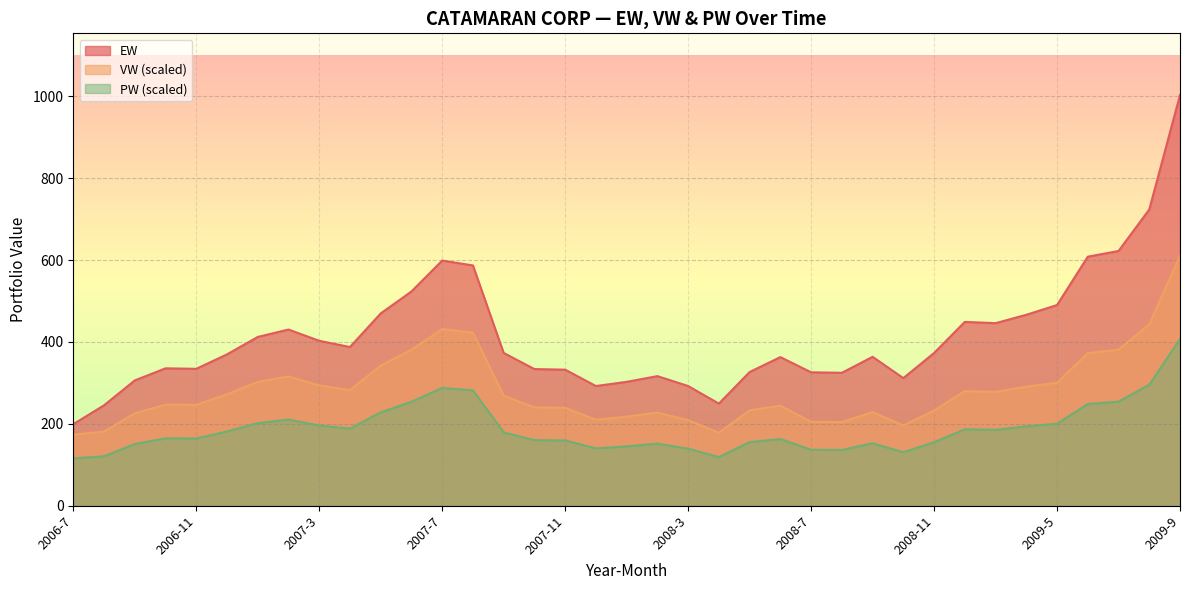

Between 2009-9 and 2008-10, which is larger?

2009-9